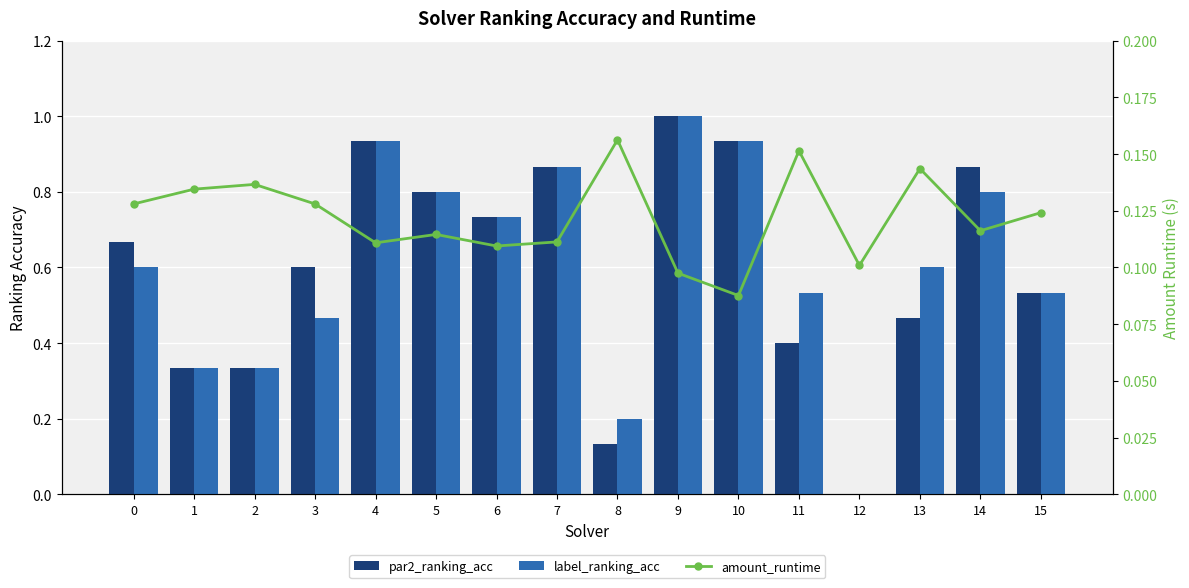

Which series has the widest spread of values?

par2_ranking_acc